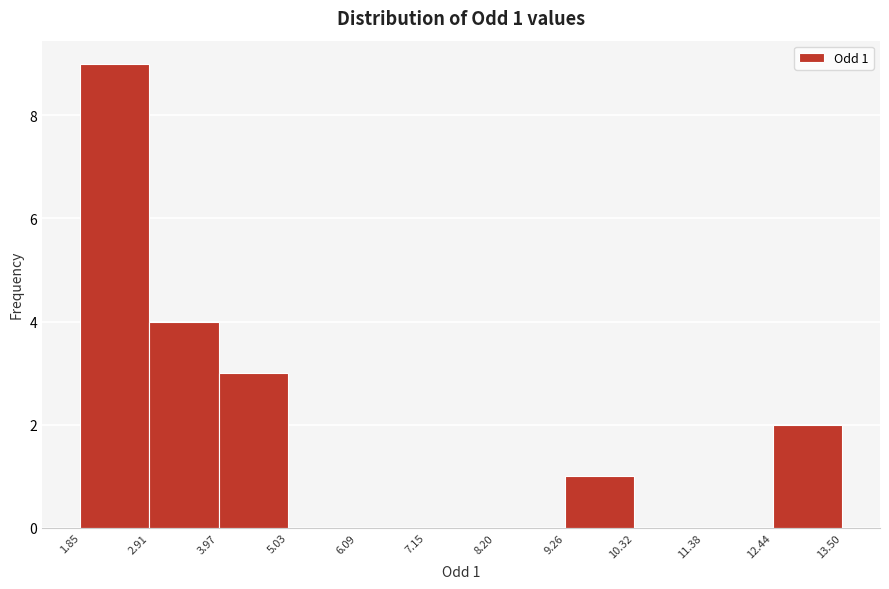

Over which range of the x-axis is the bar tallest?

1.85 to 2.91